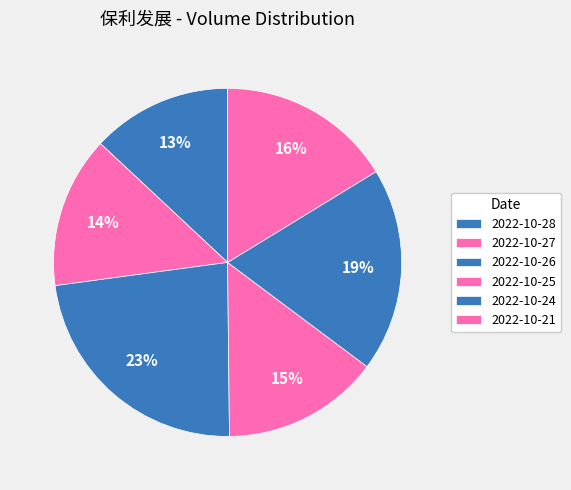

Rank the categories by value from highest to lowest.

2022-10-26, 2022-10-24, 2022-10-21, 2022-10-25, 2022-10-27, 2022-10-28